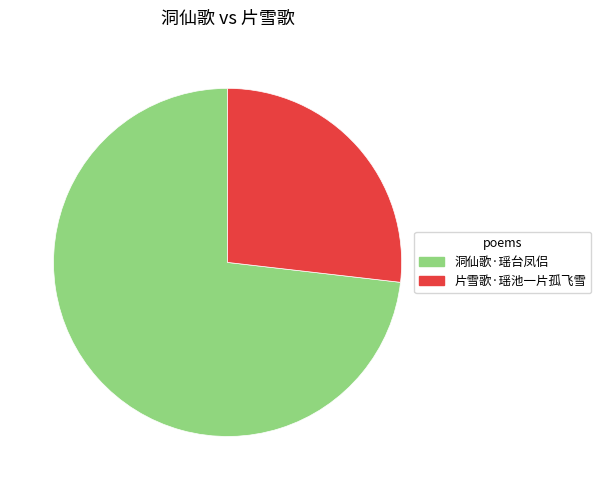

Which category has the smallest portion of the pie?

片雪歌·瑶池一片孤飞雪